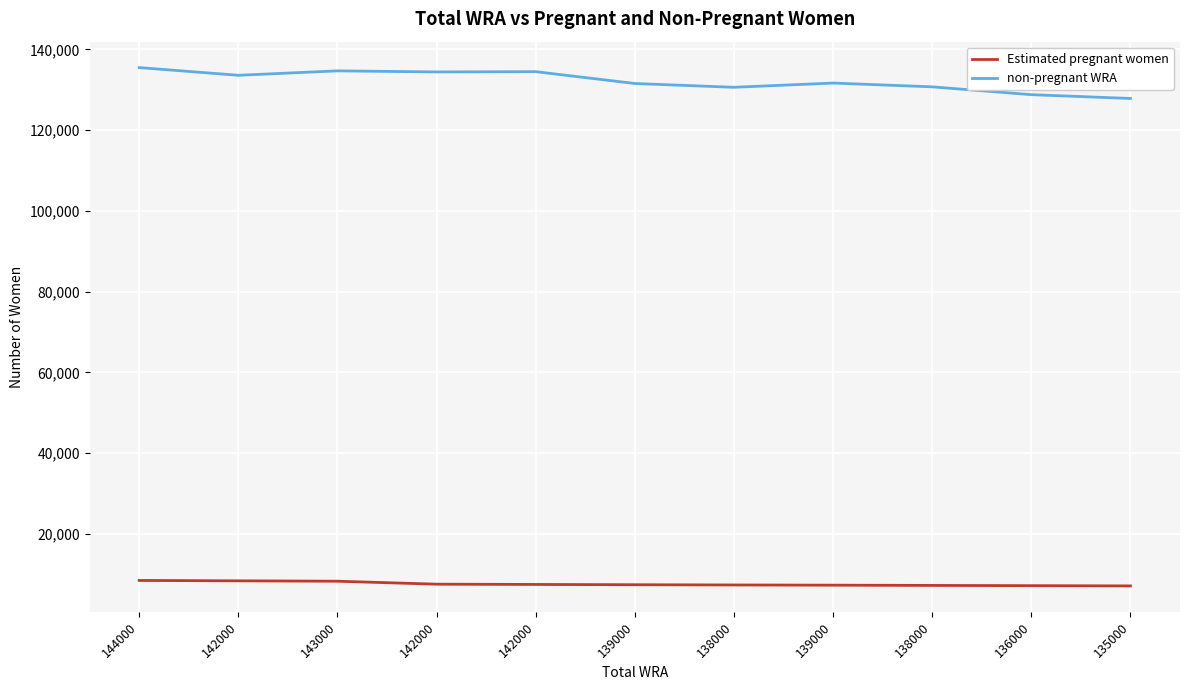

What are all the series names shown in the legend?

Estimated pregnant women, non-pregnant WRA